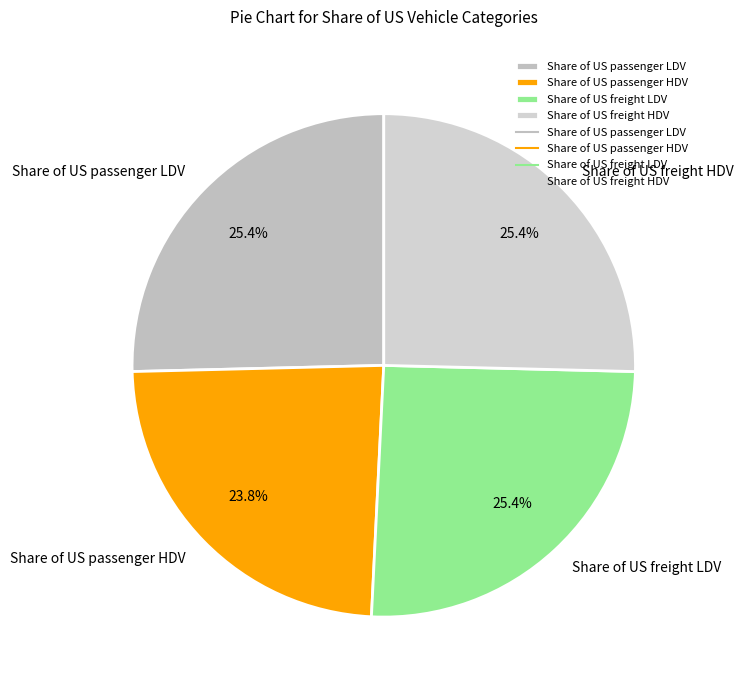

What is the smallest slice in the pie chart?

Share of US passenger HDV